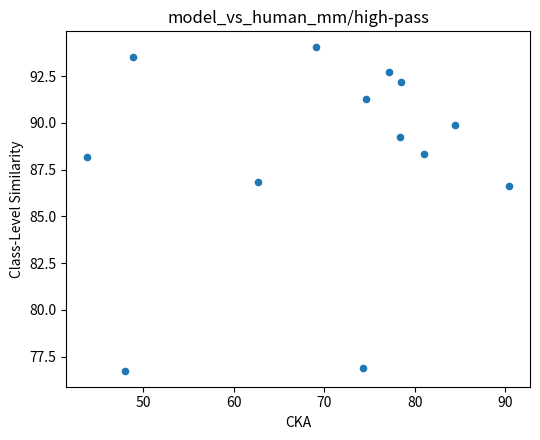

What is the range of X values (max minus min)?

46.6